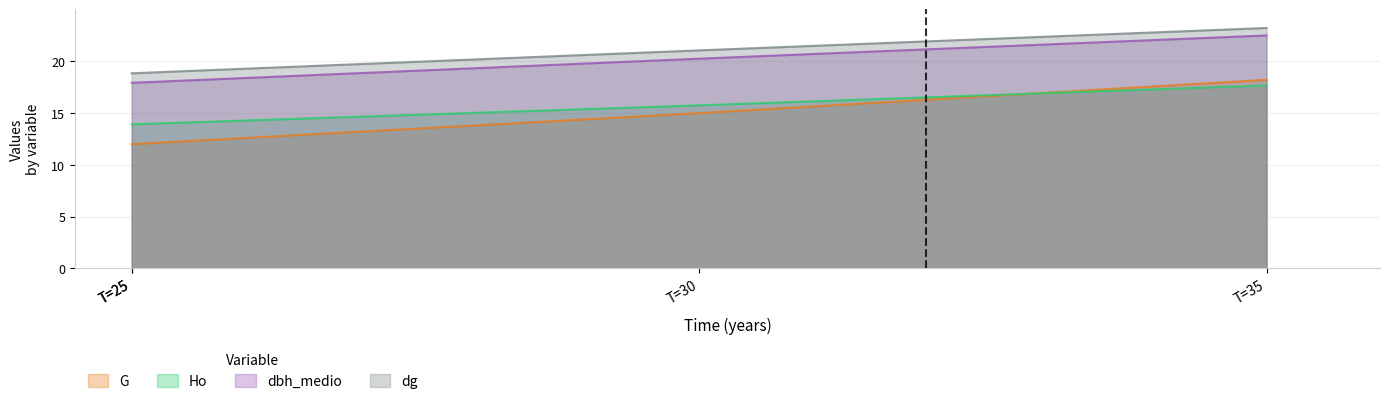

The G series shows 12.0 at T=25. True or false?

True